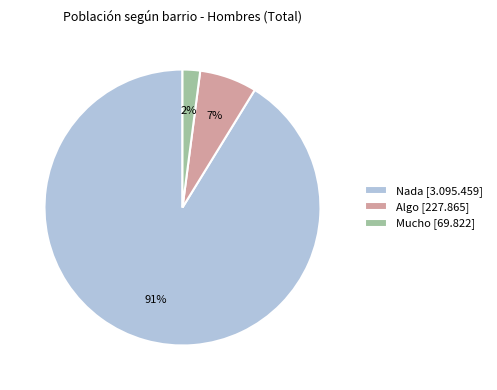

To the nearest percent, what is the difference between the largest and smallest slice percentages?

89%